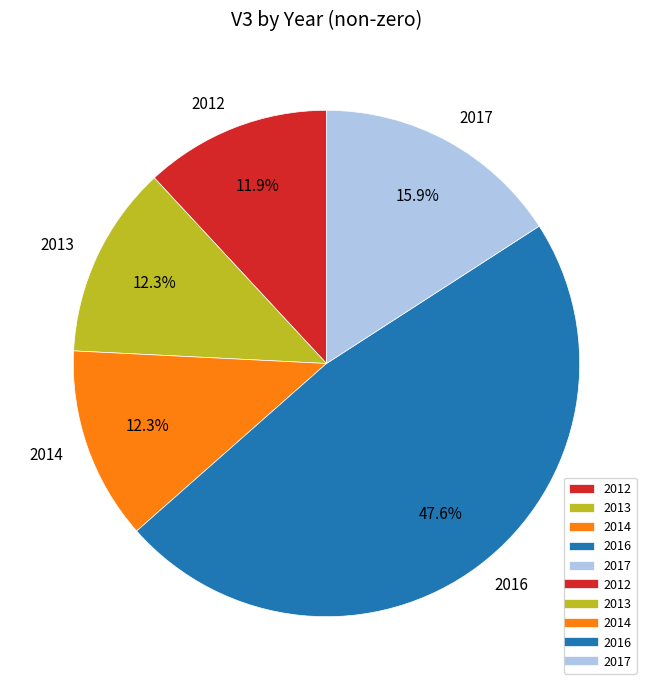

What percentage is NOT represented by 2014?

87.7%